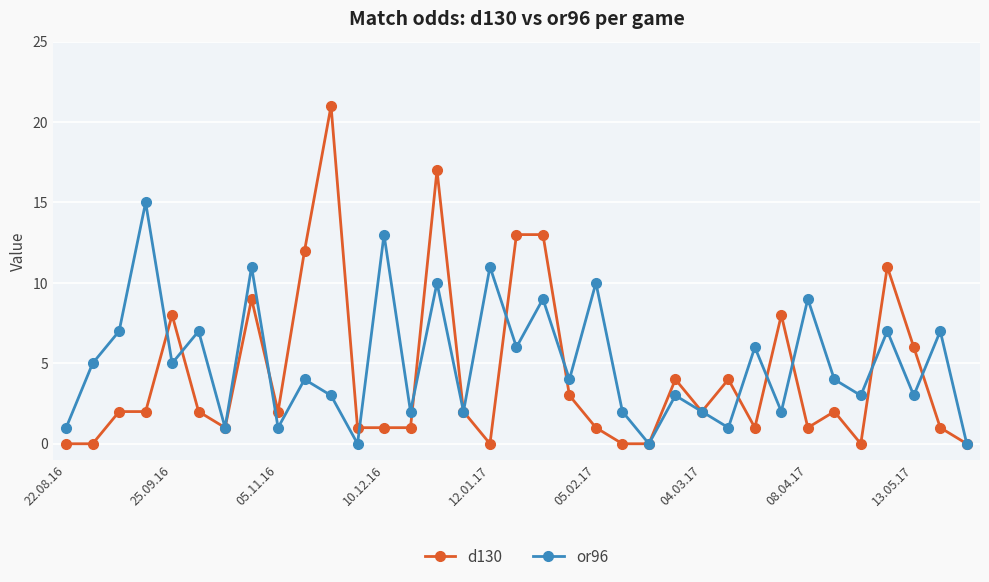

What is the value of the d130 point at the 26th from the left?

4